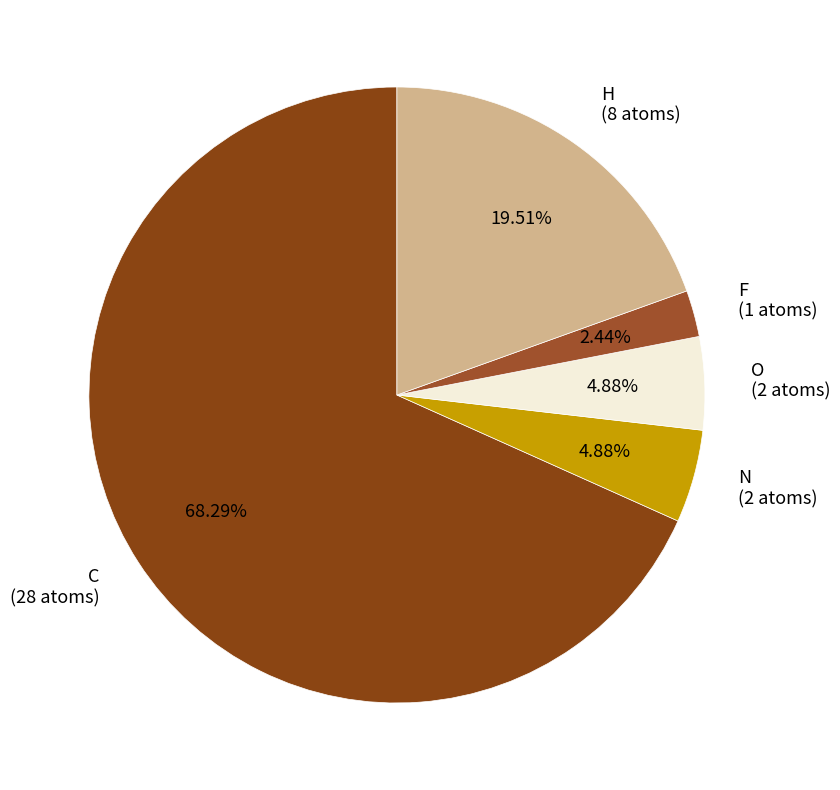

The C slice represents 68% of the pie. True or false?

True